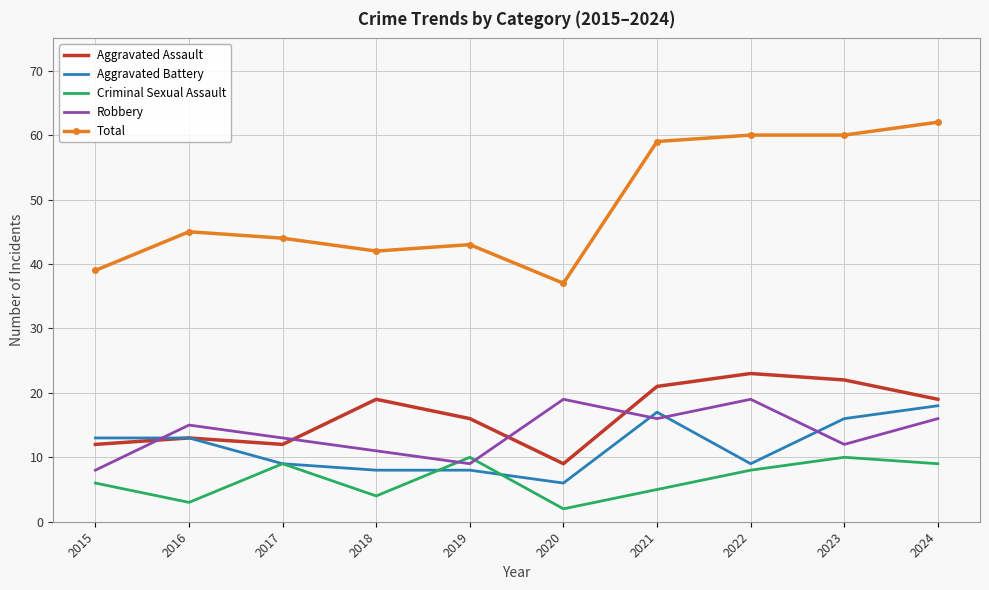

At which category is the sum across all series the highest?

2024